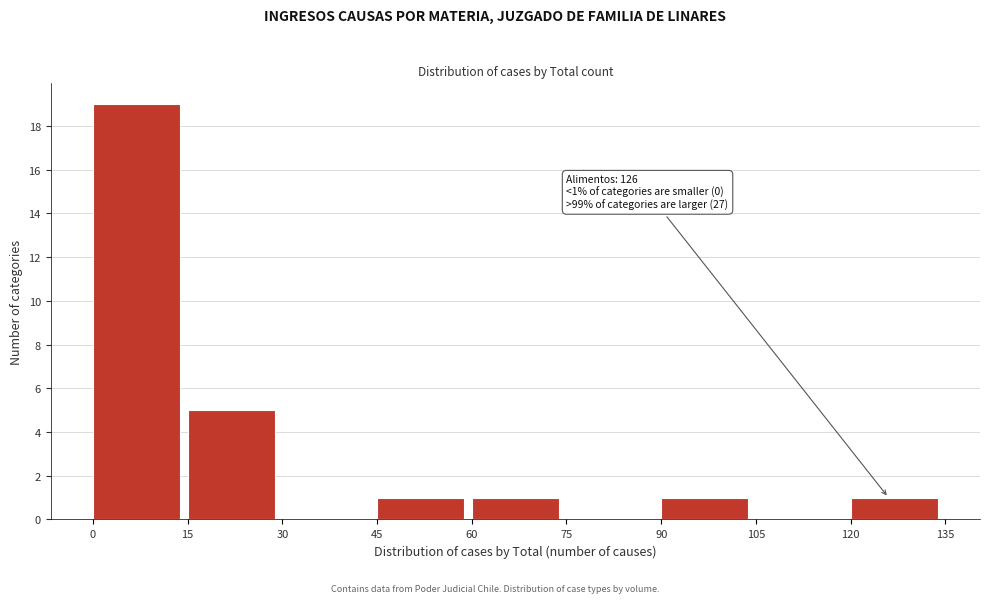

Which range on the x-axis has the tallest bar?

0 to 15